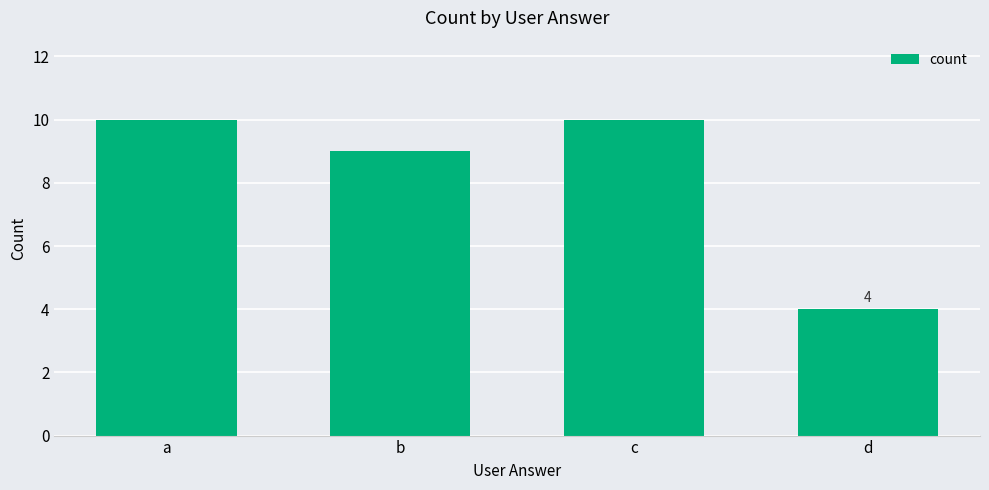

At which label is the value closest to 7?

b